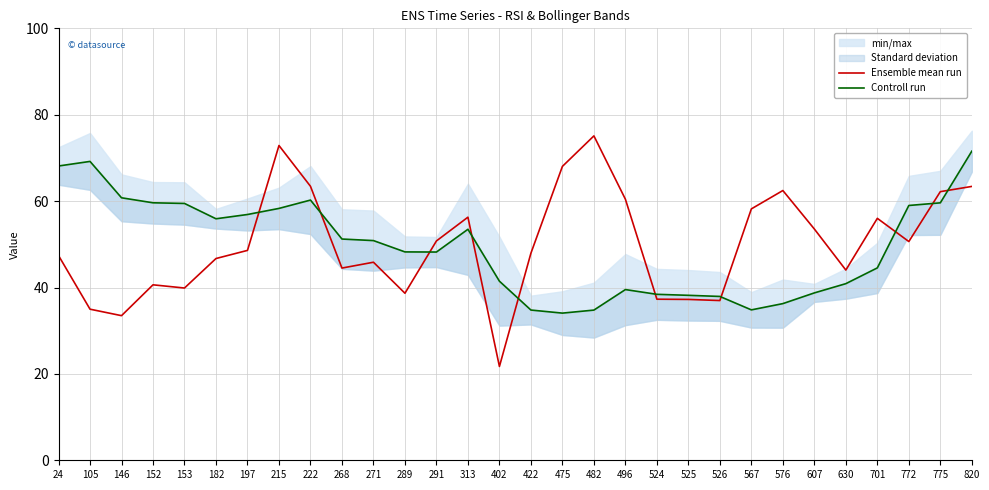

How many interior local peaks does the Controll run series have?

4